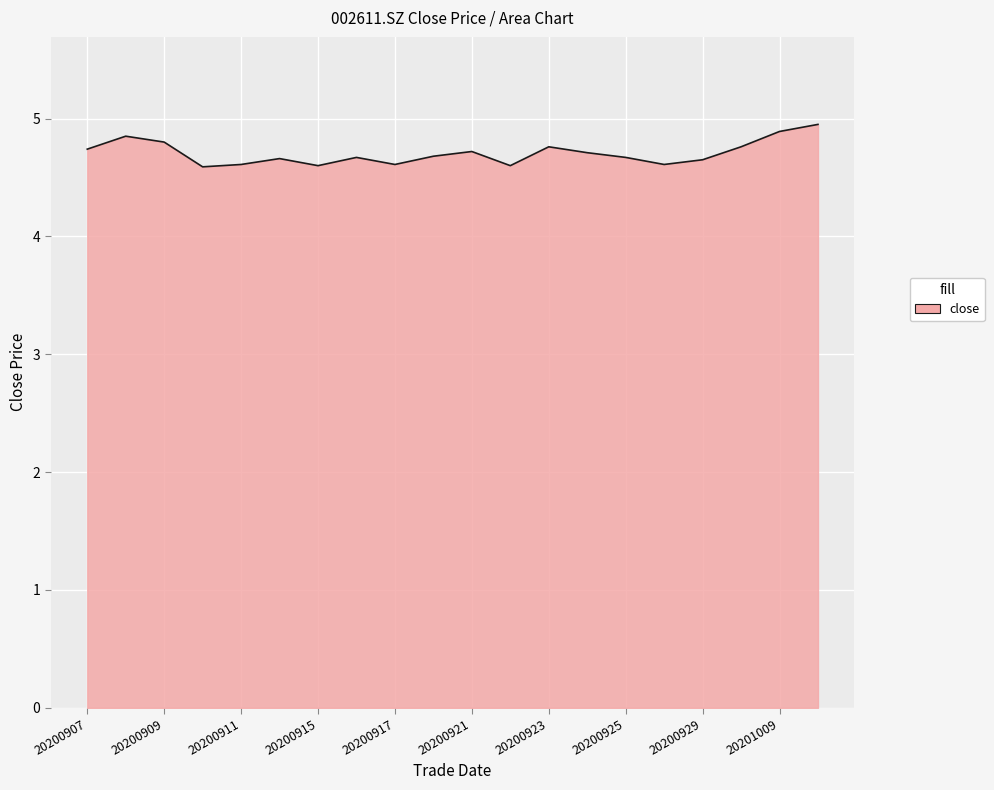

What is the minimum value shown in the chart?

4.6